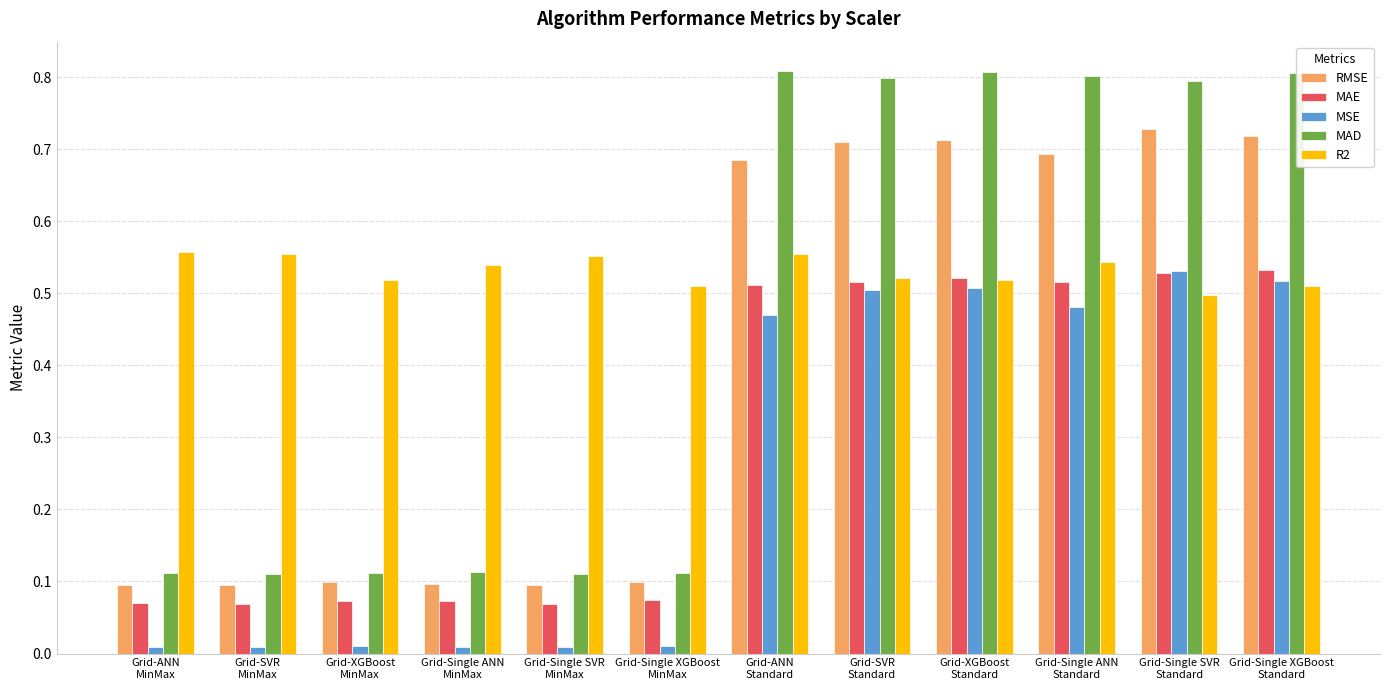

What is the sum of all MAE values?

3.6